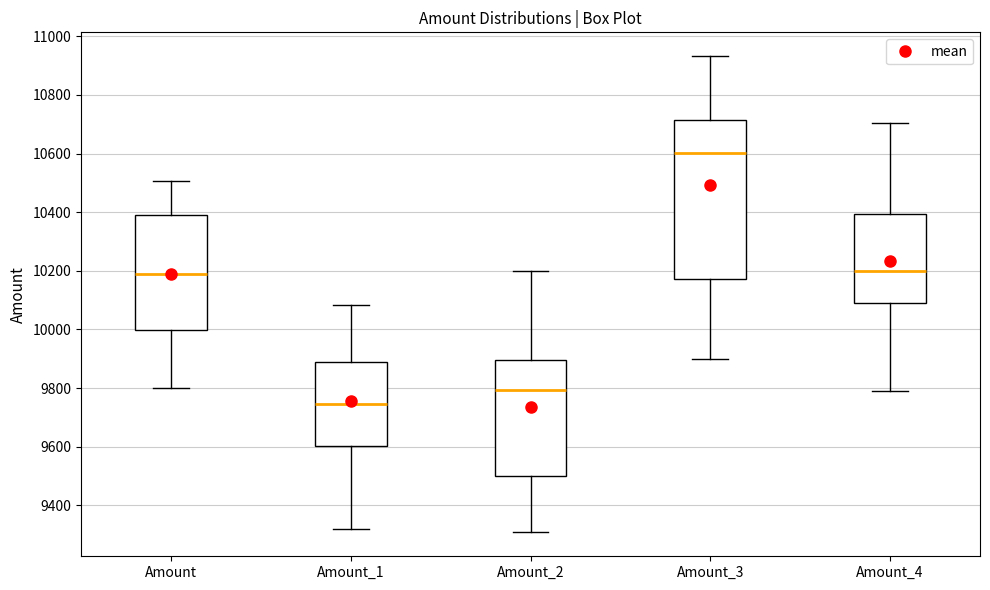

Which box has the highest median line?

Amount_3